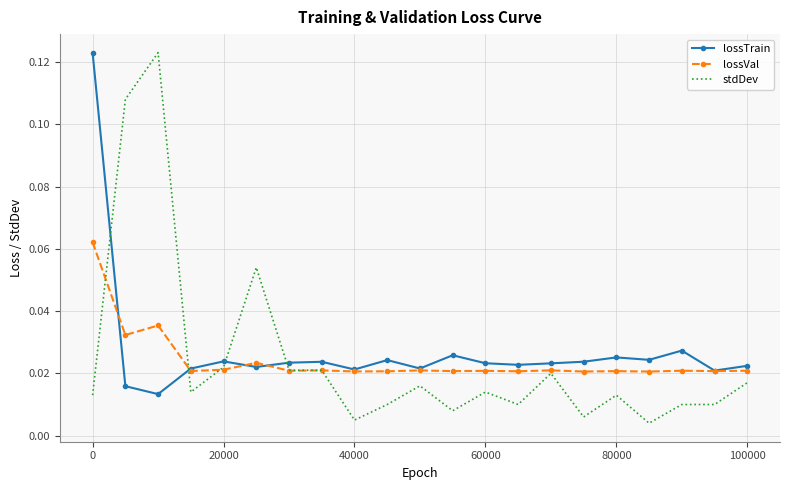

True or false: lossTrain and stdDev intersect in this chart.

True